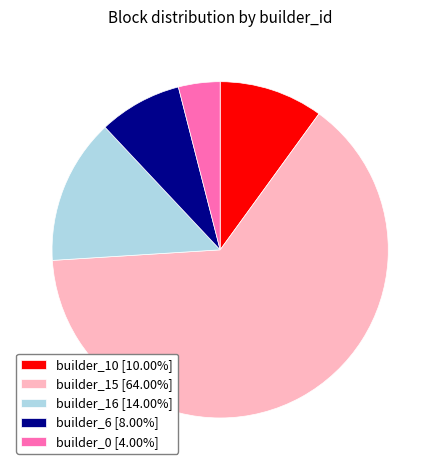

Is builder_10 [10.00%] the majority of the pie?

No